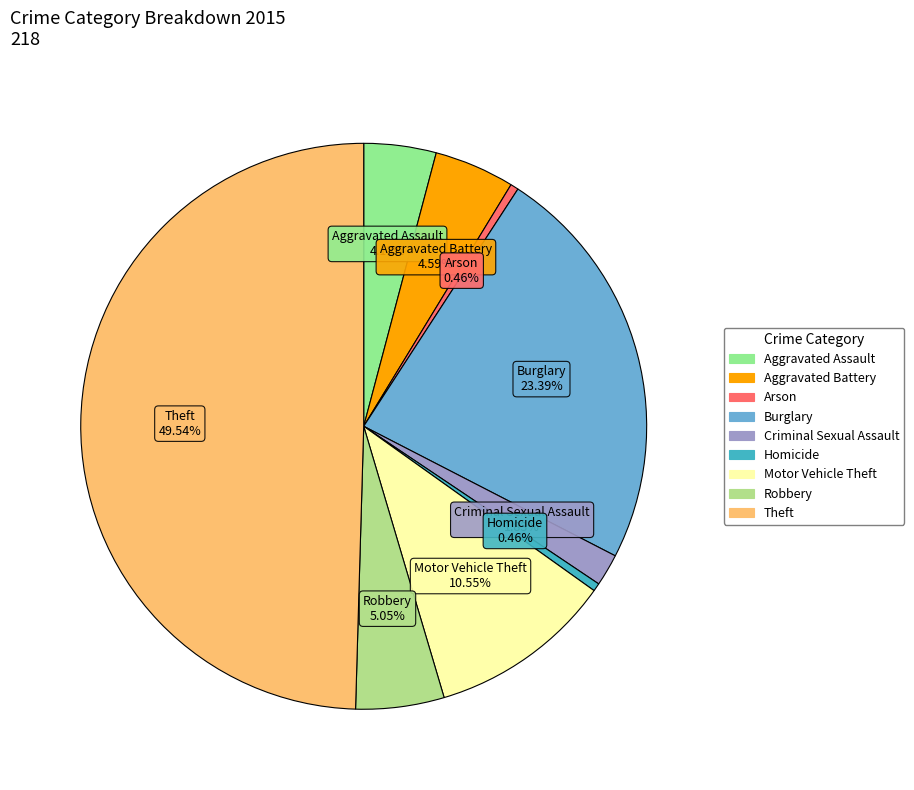

What is the largest slice in the pie chart?

Theft